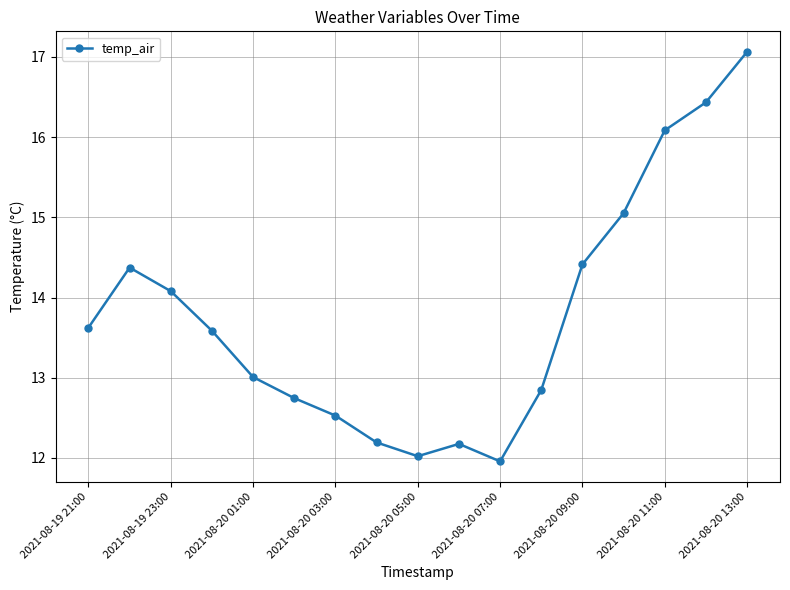

What is the value of the 1st point from the left?

13.6